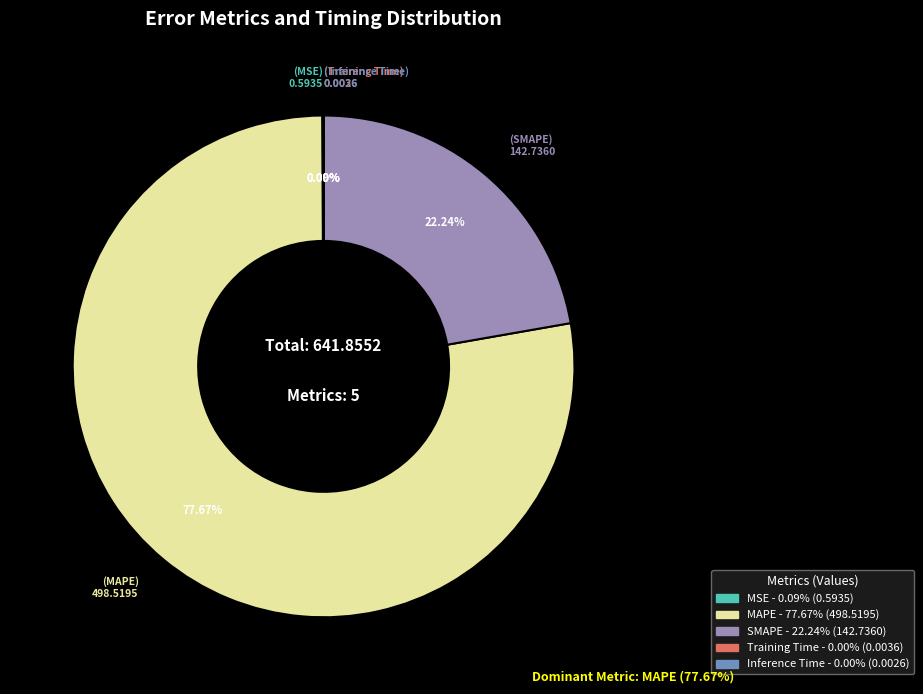

Is MAPE the majority of the pie?

Yes